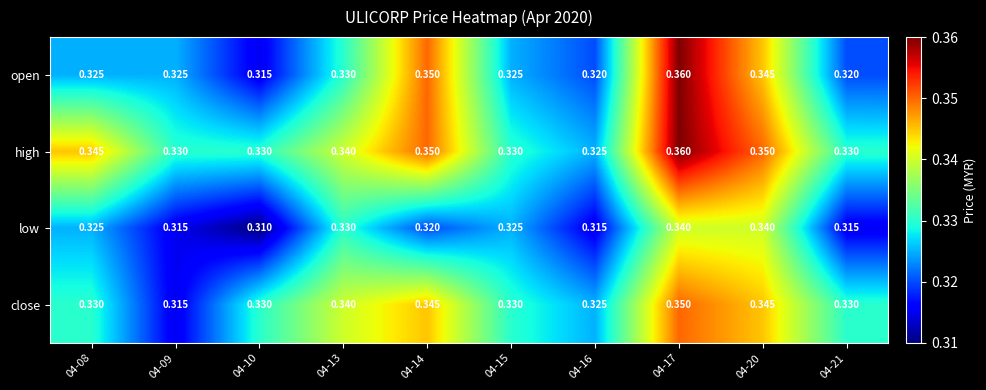

Between 04-13 and 04-21, which series saw the biggest shift?

low